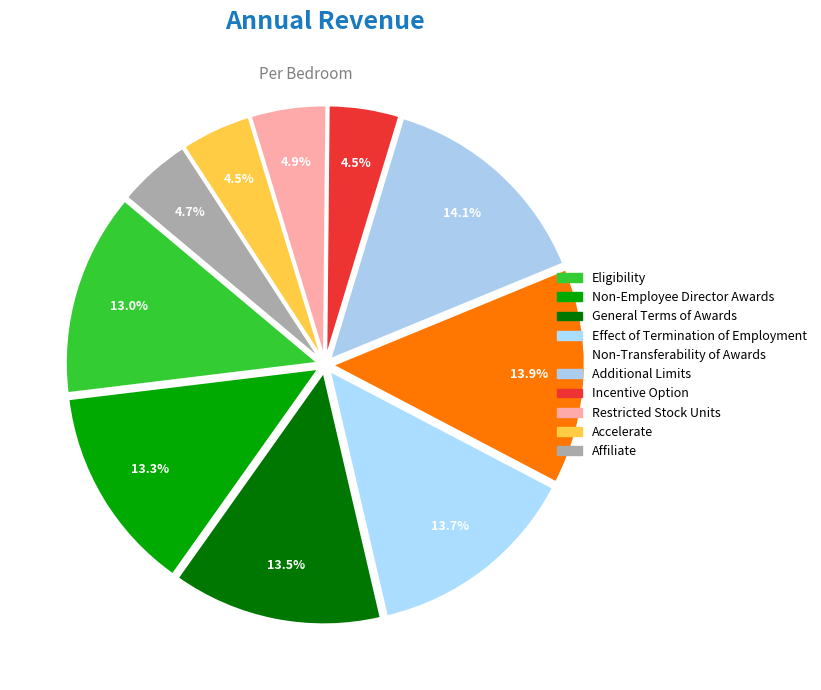

How many slices are in this pie chart?

10